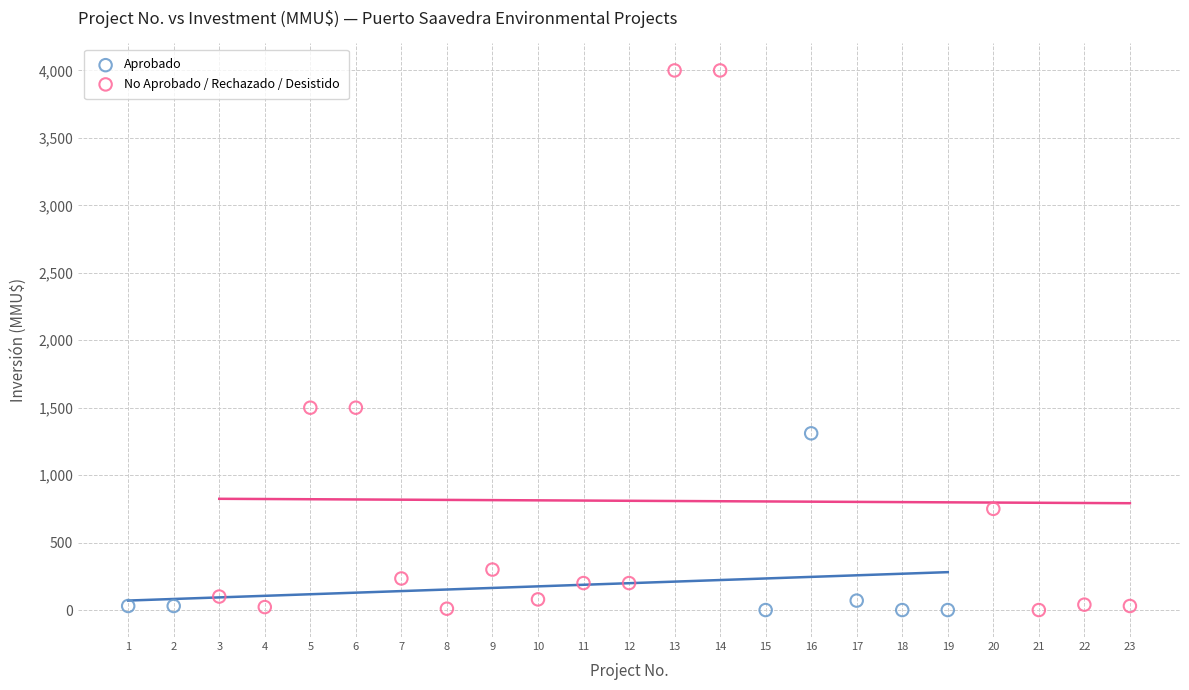

Which series reaches the maximum Y coordinate?

No Aprobado / Rechazado / Desistido